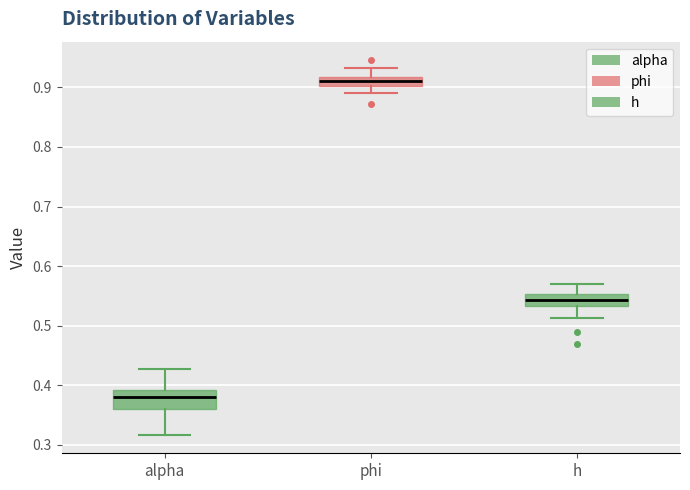

Which box's median line is the lowest?

alpha